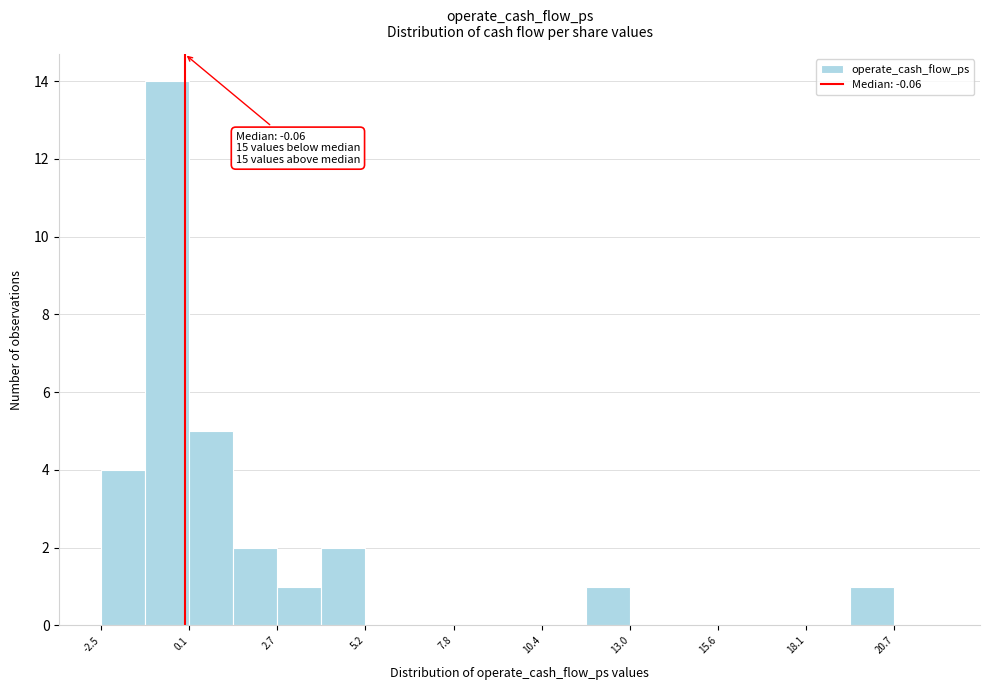

Read against the x-axis, roughly where is the centre of the tallest bar?

-0.5